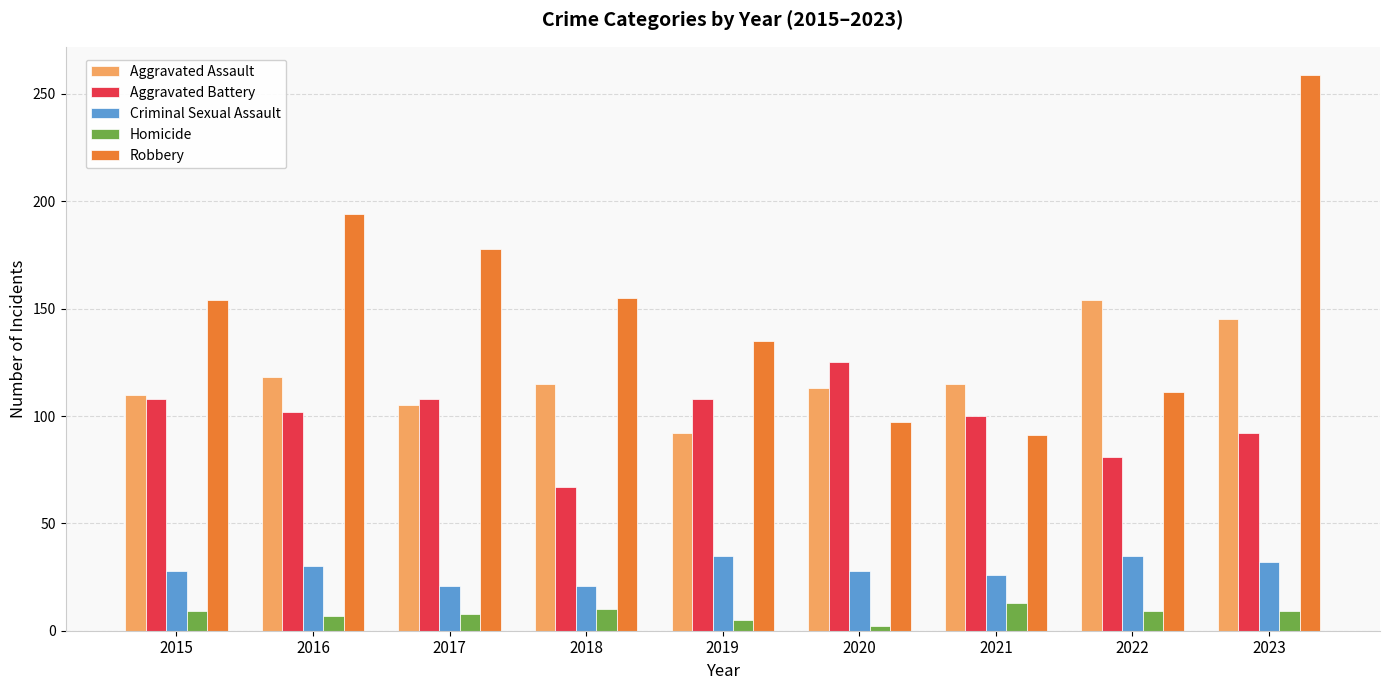

At which category does the chart reach its minimum across all series?

2020